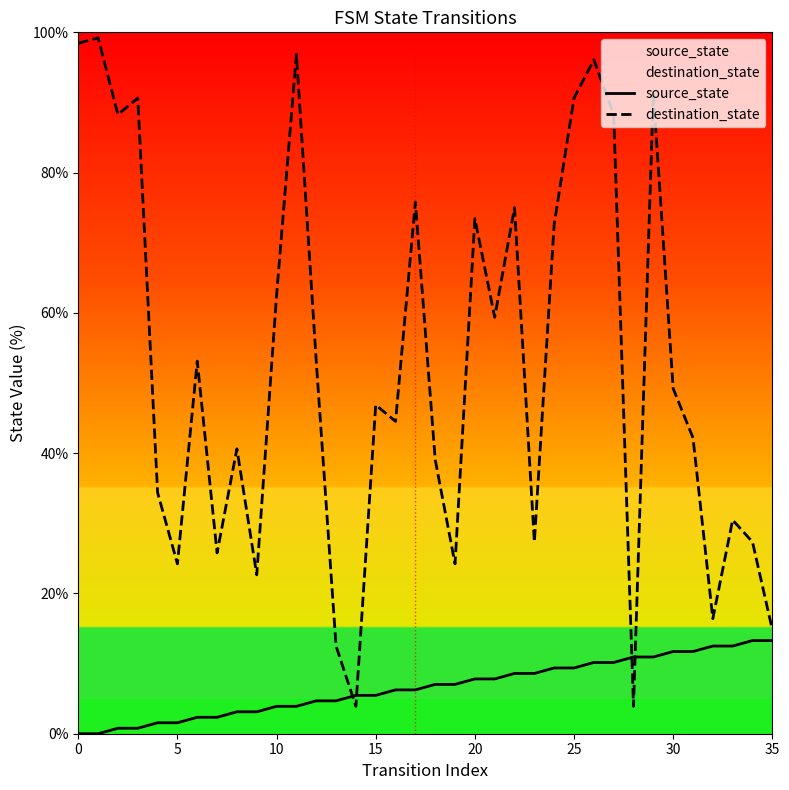

True or false: source_state has a value of 11.7 at 30.

True